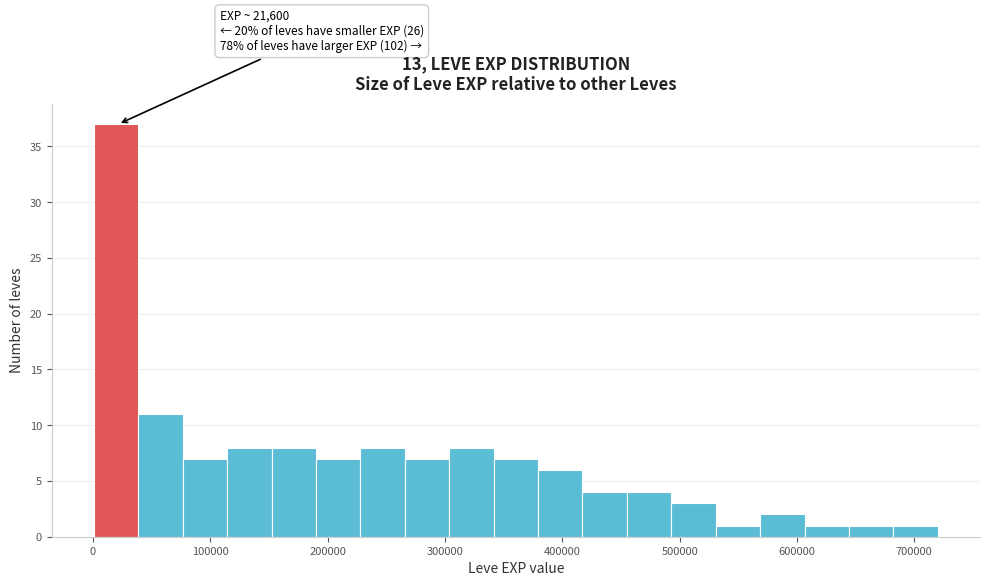

Read against the x-axis, roughly where is the centre of the tallest bar?

20000